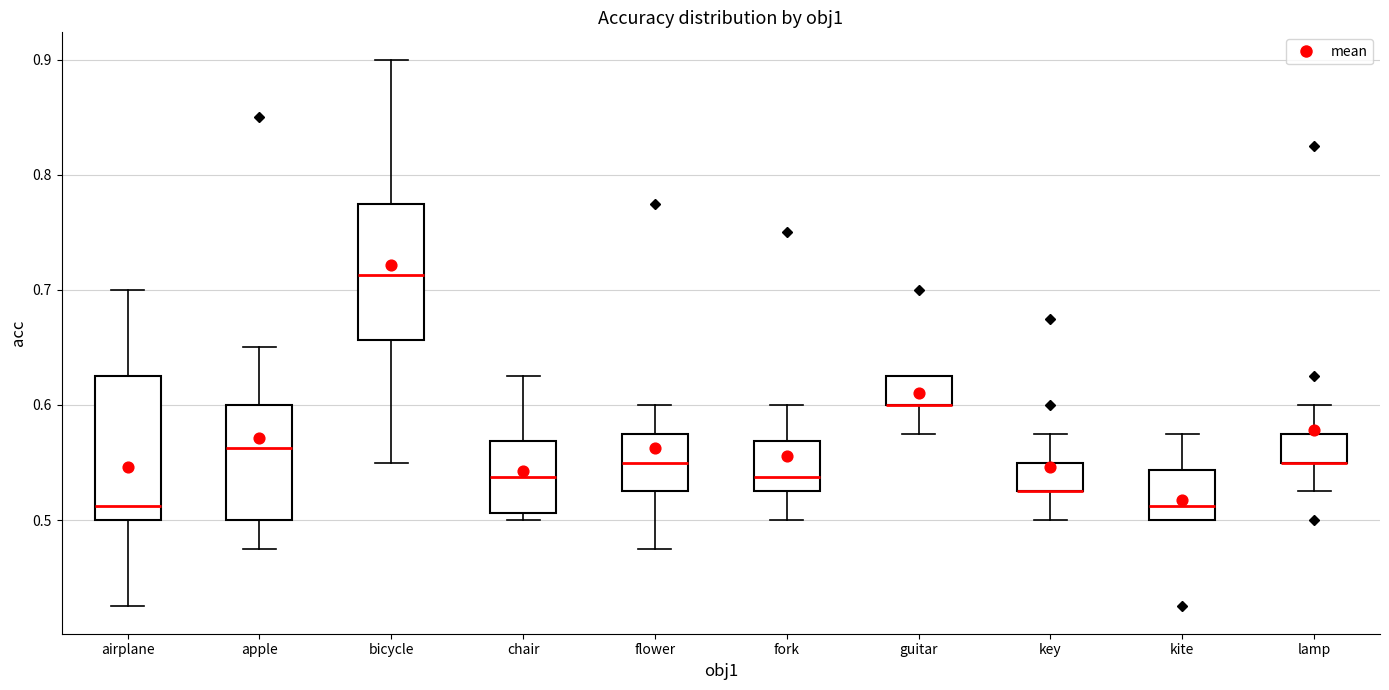

Reading left to right, transcribe this box plot: for each box, give where its median line is, the range the box spans, and where its two whiskers end, as read against the y-axis. The values are not printed on the chart, so give them approximately, as read against the axis.

airplane: median 0.51, box 0.50 to 0.63, whiskers 0.43 to 0.70
apple: median 0.56, box 0.50 to 0.60, whiskers 0.48 to 0.65
bicycle: median 0.71, box 0.66 to 0.78, whiskers 0.55 to 0.90
chair: median 0.54, box 0.51 to 0.57, whiskers 0.50 to 0.63
flower: median 0.55, box 0.53 to 0.58, whiskers 0.48 to 0.60
fork: median 0.54, box 0.53 to 0.57, whiskers 0.50 to 0.60
guitar: median 0.60 (drawn on the box's lower edge), box 0.60 to 0.63, whiskers 0.58 to 0.63
key: median 0.53 (drawn on the box's lower edge), box 0.53 to 0.55, whiskers 0.50 to 0.58
kite: median 0.51, box 0.50 to 0.54, whiskers 0.50 to 0.58
lamp: median 0.55 (drawn on the box's lower edge), box 0.55 to 0.58, whiskers 0.53 to 0.60